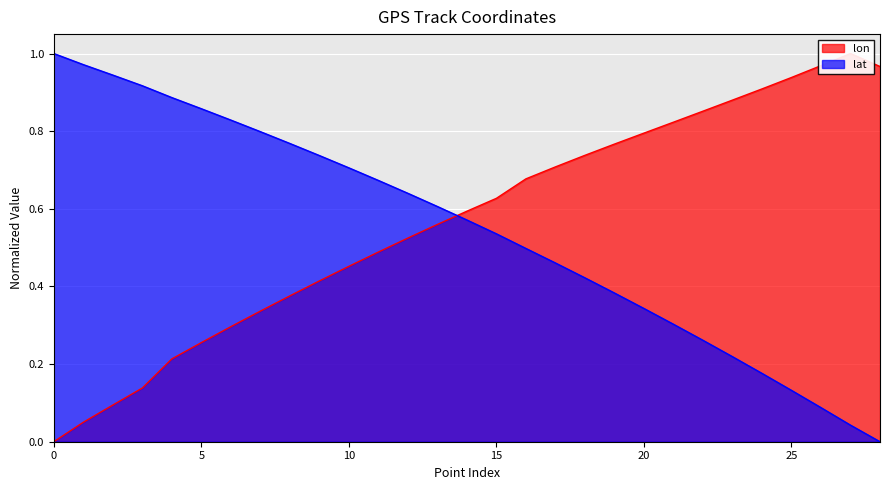

Is it true that lat equals 1.3 at 7?

False